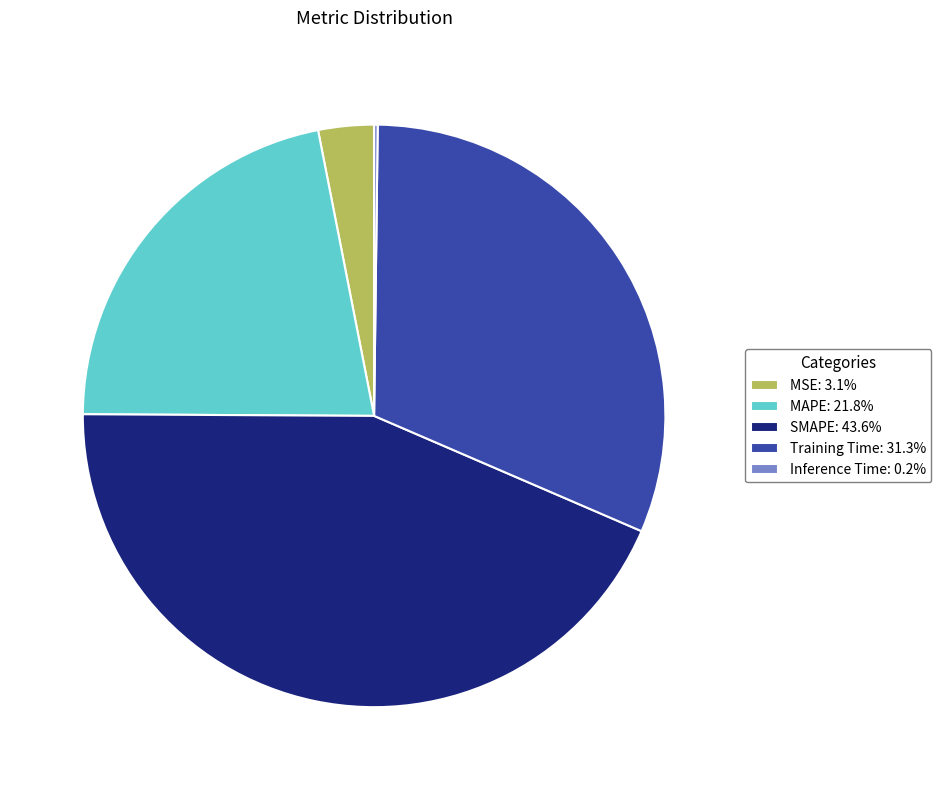

Combined, do Training Time: 31.3% and SMAPE: 43.6% account for over 50%?

Yes